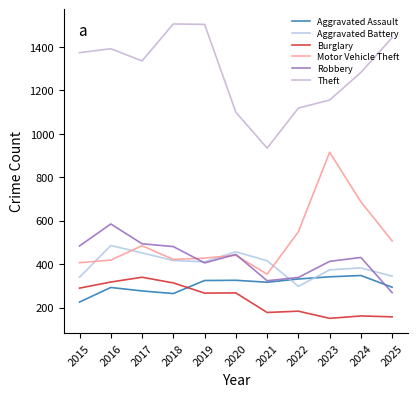

What is the total value across all series at 2020?

3036